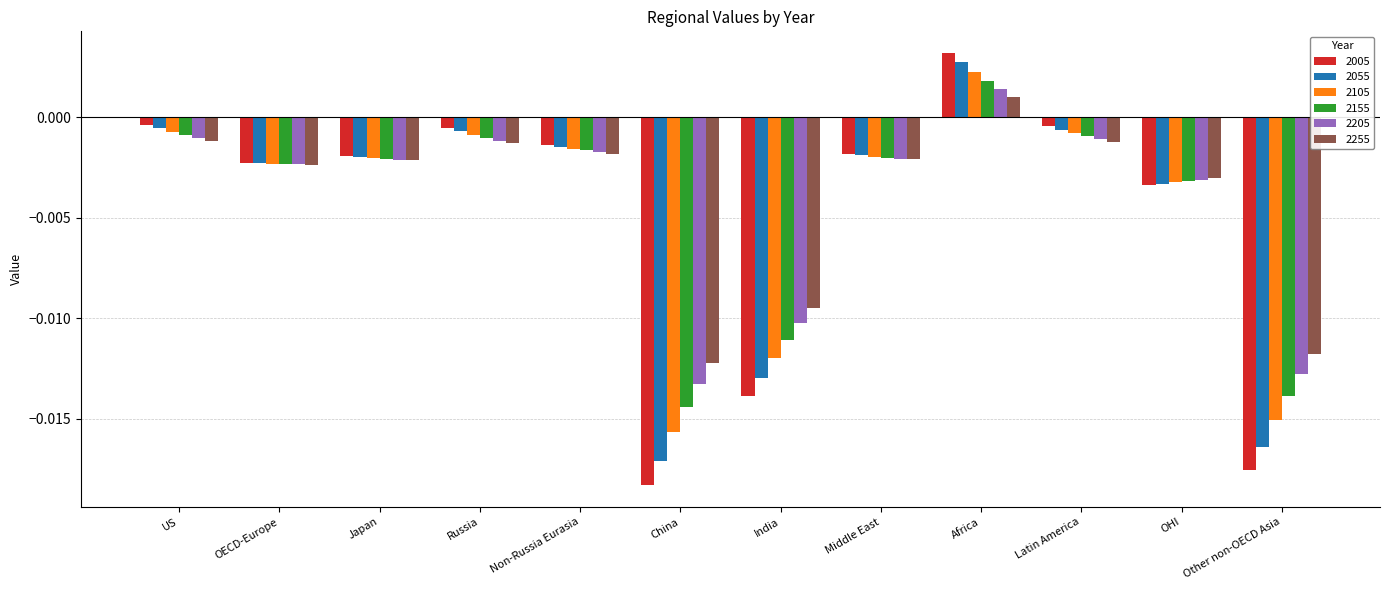

At which label does 2005 first exceed 0?

Africa